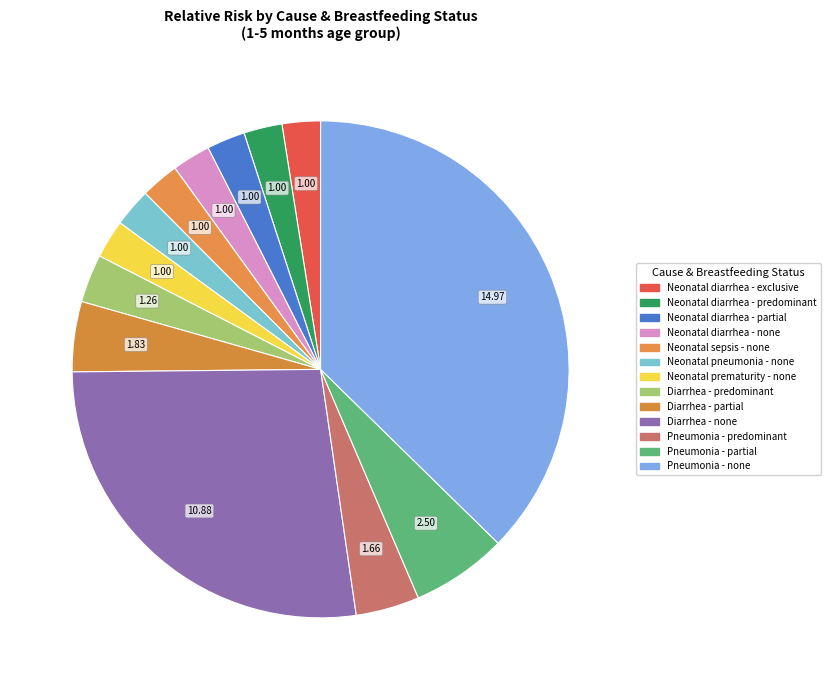

Count the number of slices in the pie.

13